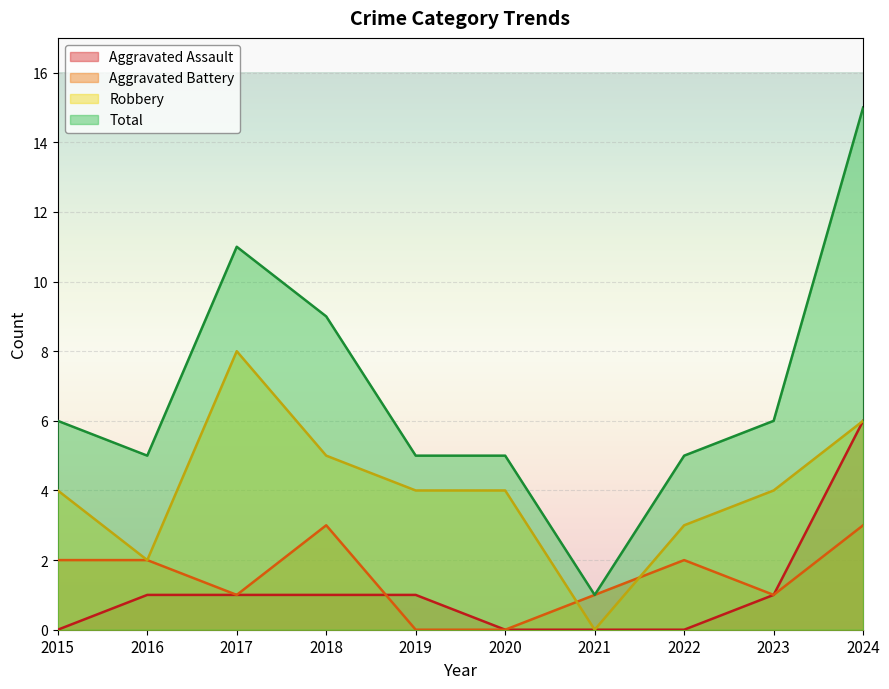

What is the value of the Robbery point at the 1st from the left?

4